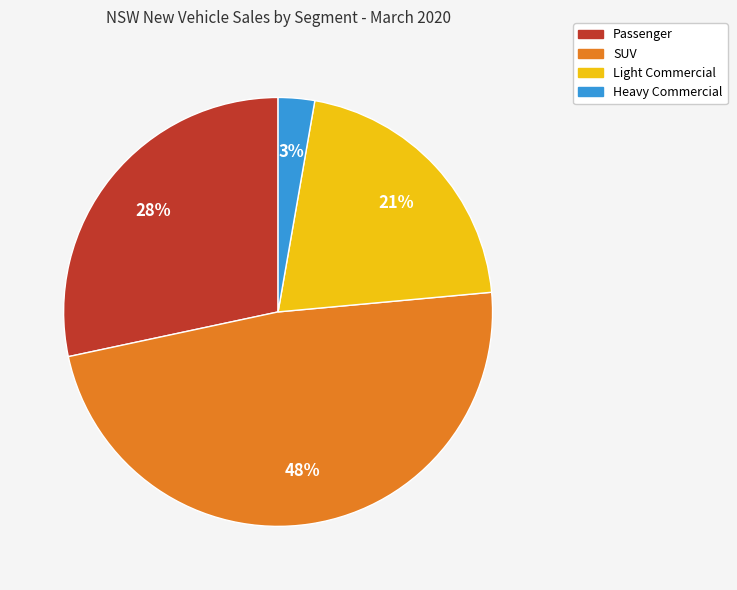

To the nearest percent, what is the difference between the largest and smallest slice percentages?

45%